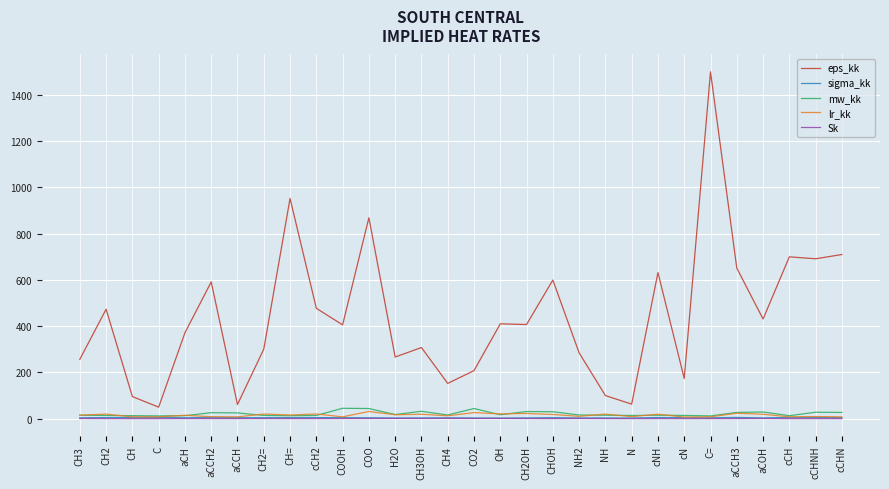

Where does the mw_kk series first go above 16?

aCCH2